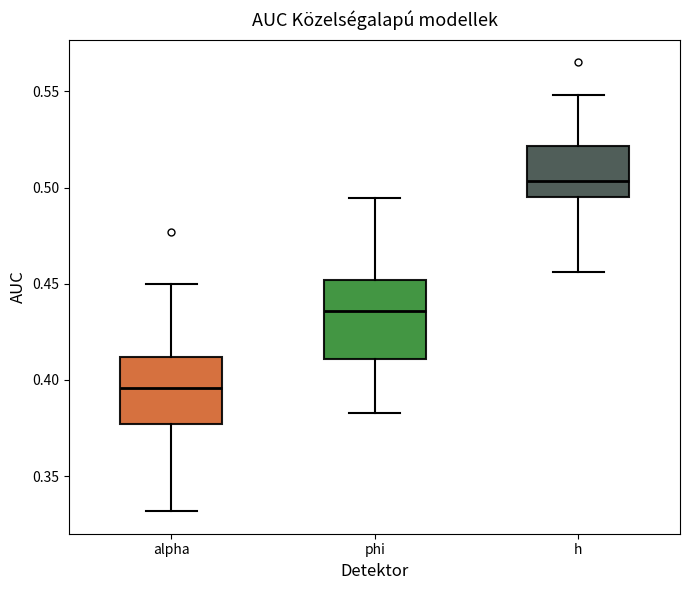

Where is the upper edge of the box for phi on the y-axis? The values are not printed on the chart, so give them approximately, as read against the axis.

0.450